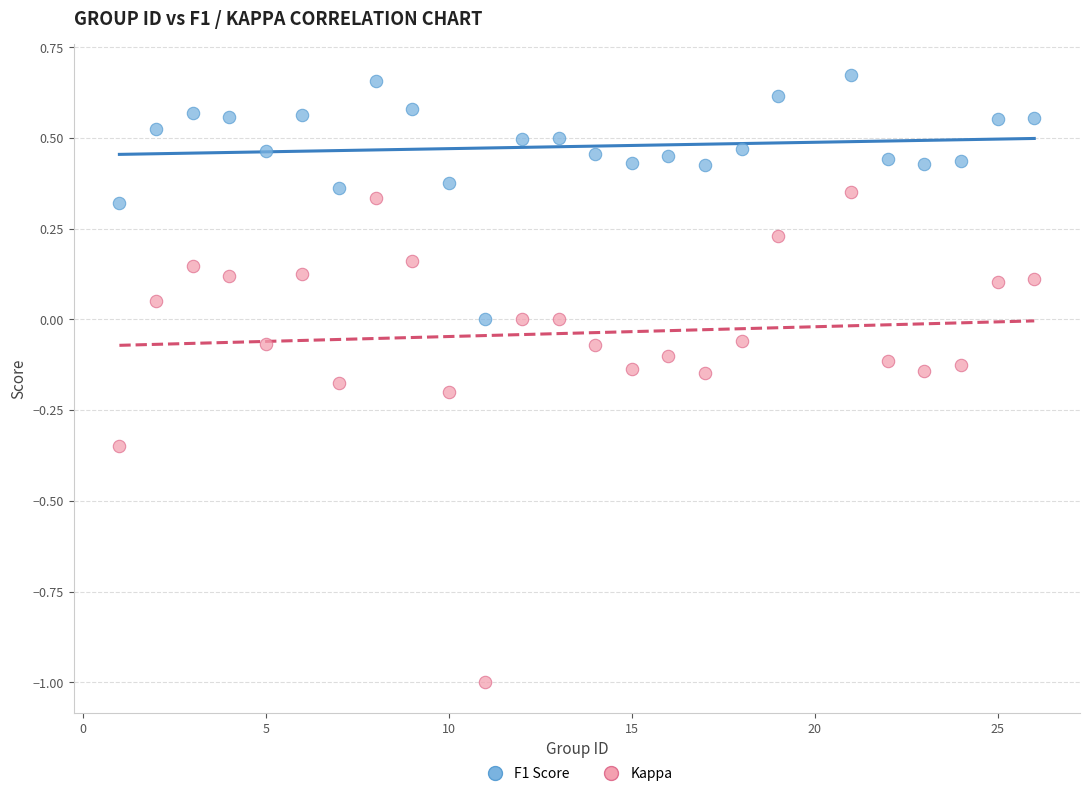

What is the X range (max minus min) for the scatter plot?

25.0